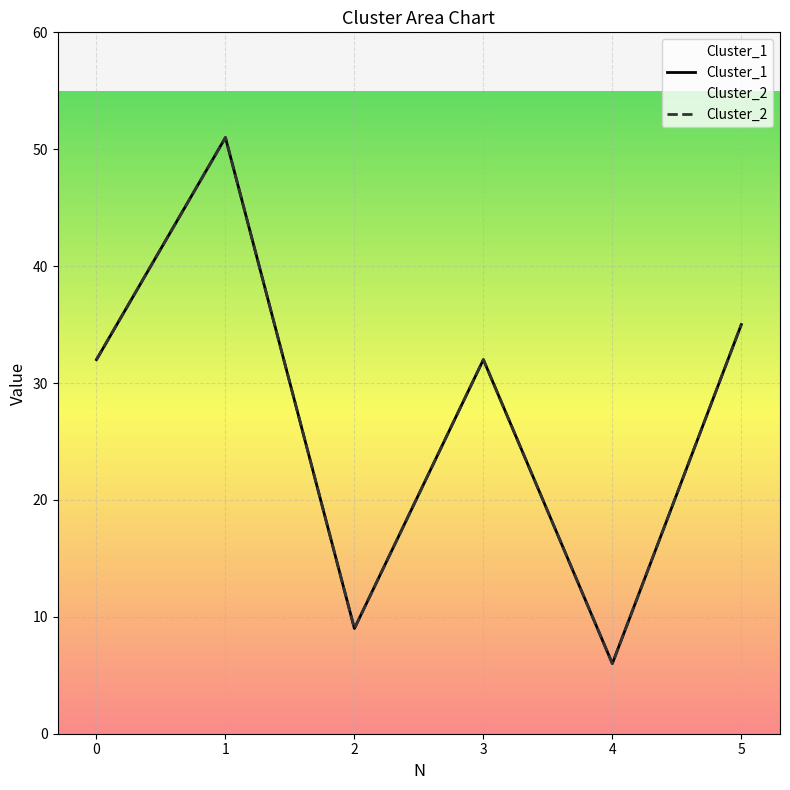

What is the difference between the Cluster_2 values at 4 and 5?

29